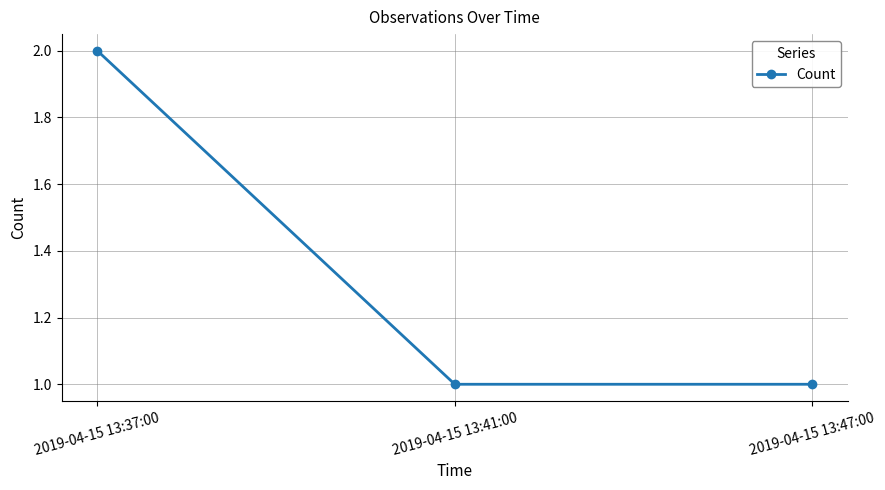

Which category has the highest value across all series?

2019-04-15 13:37:00